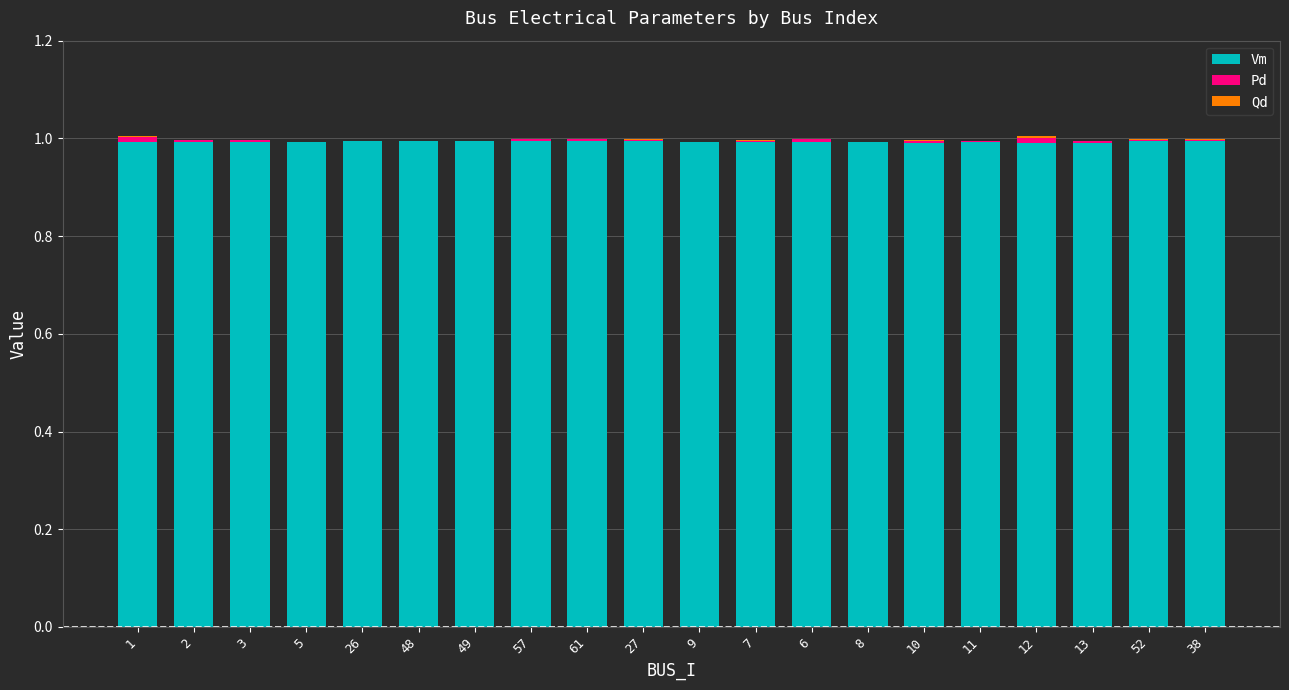

The value of Vm at 6 is 1.0. True or false?

True